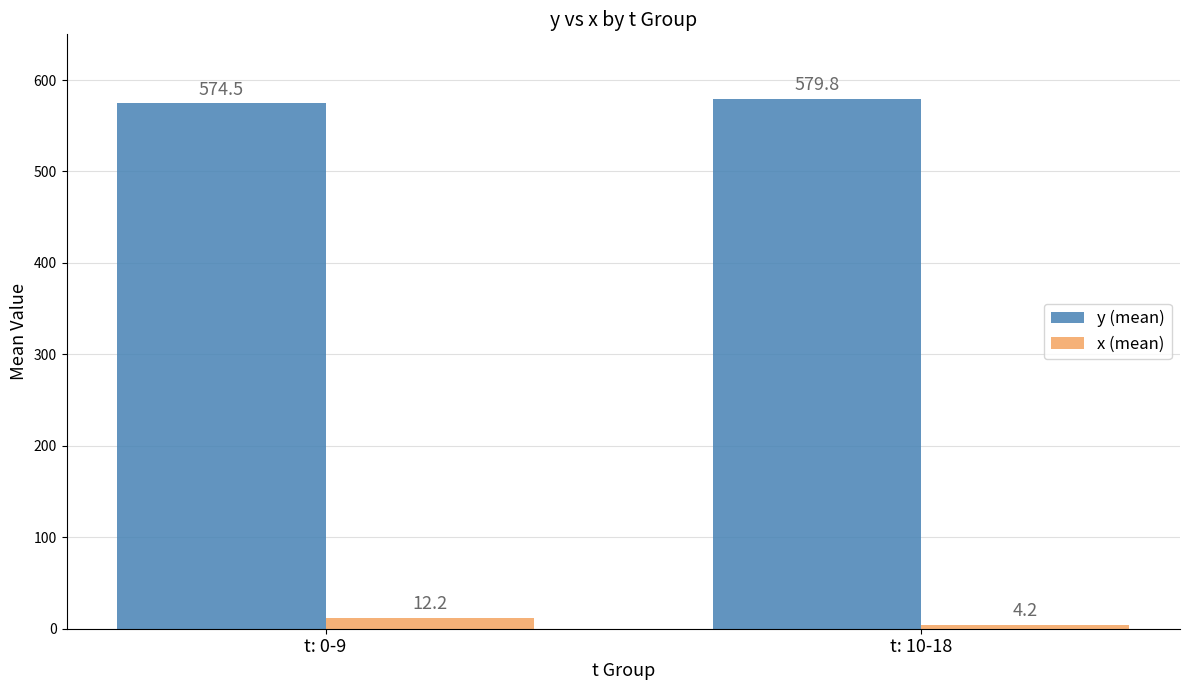

Reading left to right, list all the values displayed in this chart.

y (mean): t: 0-9=574.5	t: 10-18=579.8
x (mean): t: 0-9=12.2	t: 10-18=4.2